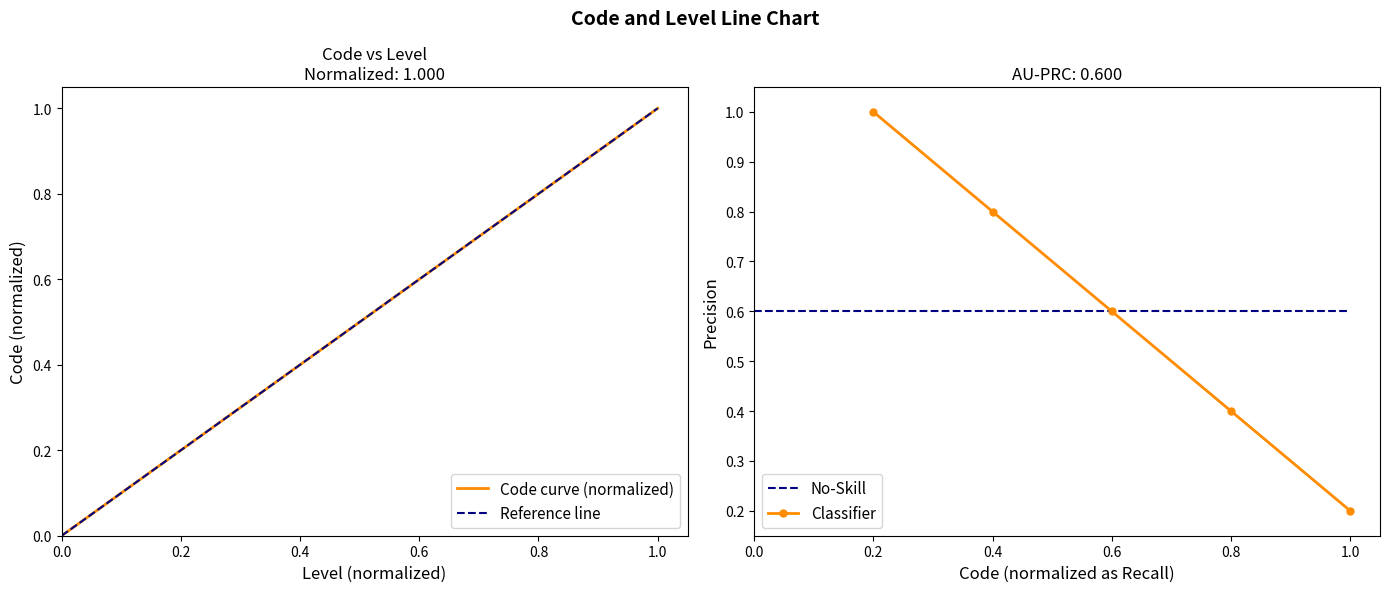

What is the smallest value displayed?

0.2